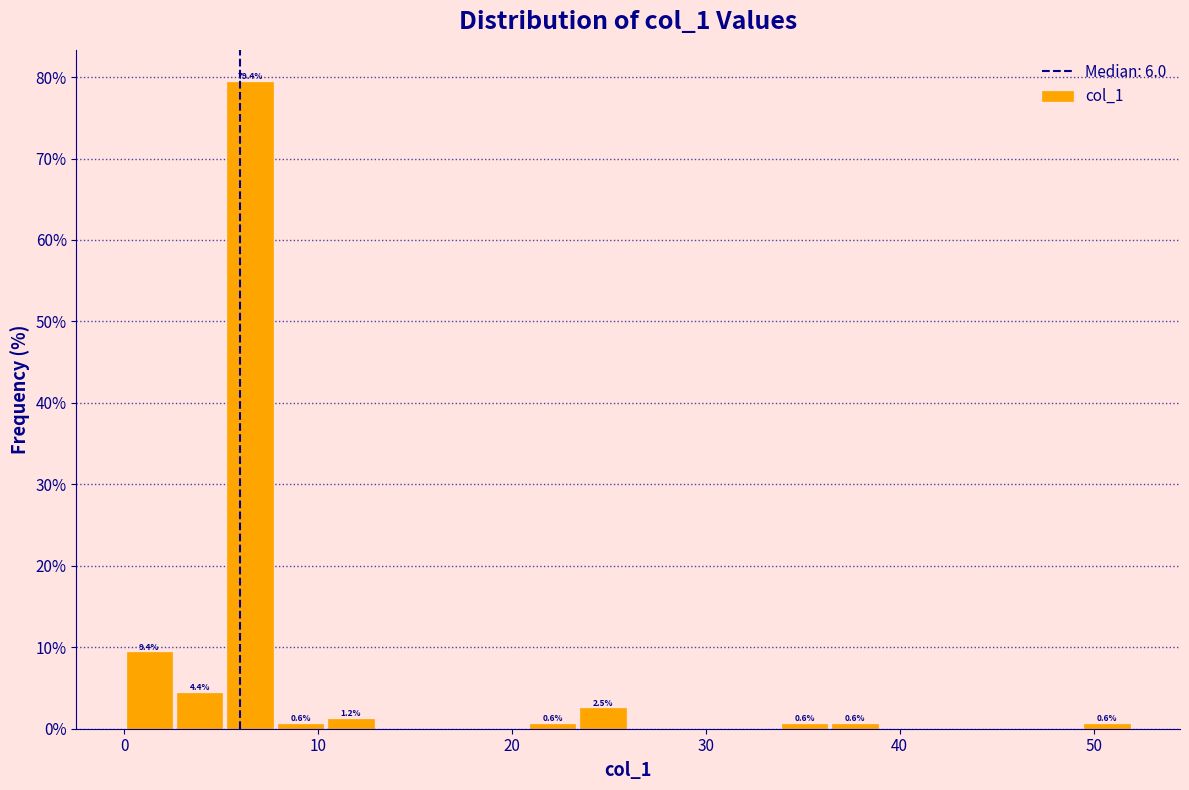

Around what value on the x-axis is the tallest bar? Give the approximate position of its centre, as read against the axis.

7